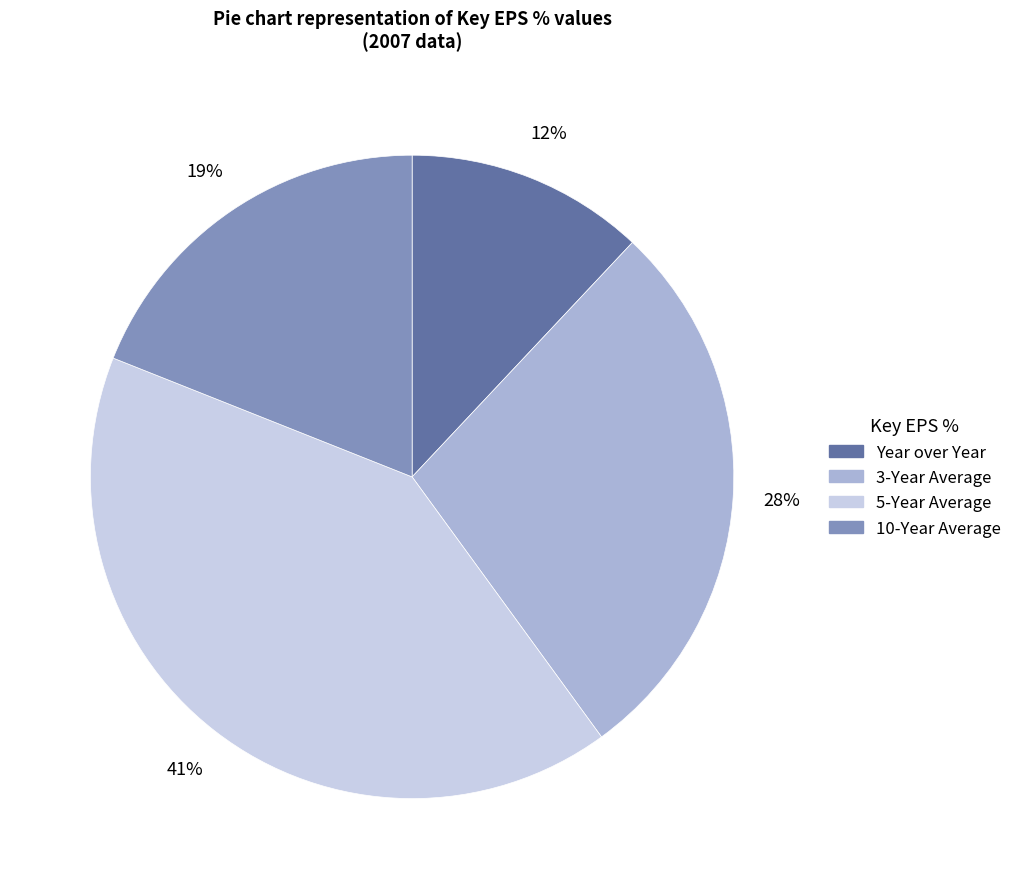

How many slices are in this pie chart?

4